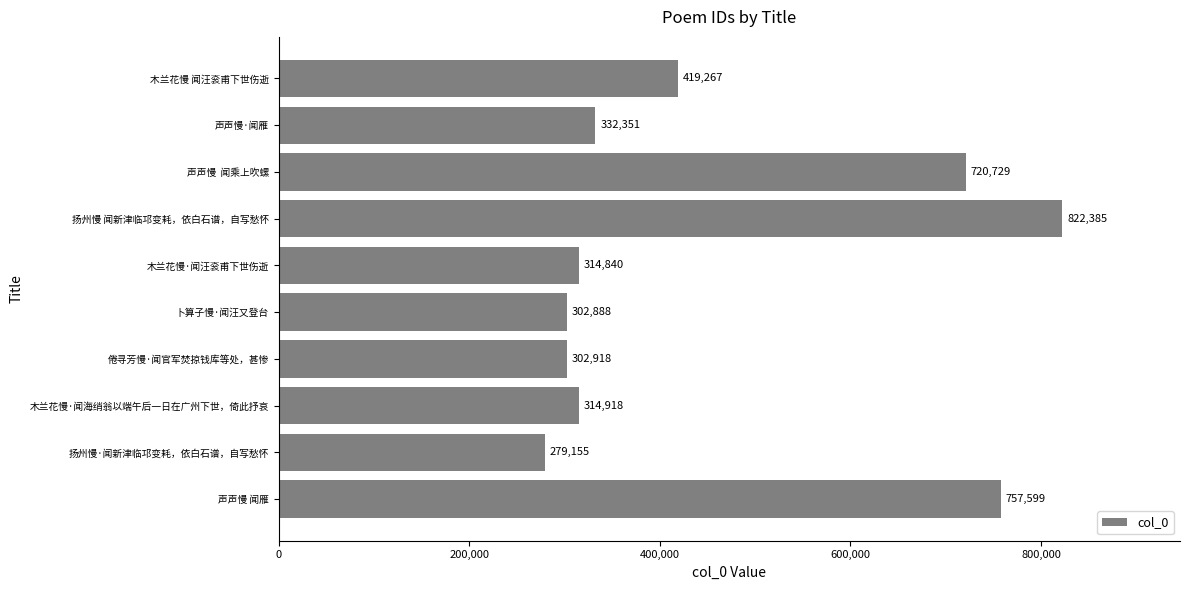

Rank the categories by value from highest to lowest.

扬州慢 闻新津临邛变耗，依白石谱，自写愁怀, 声声慢 闻雁, 声声慢  闻乘上吹螺, 木兰花慢 闻汪衮甫下世伤逝, 声声慢·闻雁, 木兰花慢·闻海绡翁以端午后一日在广州下世，倚此抒哀, 木兰花慢·闻汪衮甫下世伤逝, 倦寻芳慢·闻官军焚掠钱库等处，甚惨, 卜算子慢·闻汪又登台, 扬州慢·闻新津临邛变耗，依白石谱，自写愁怀